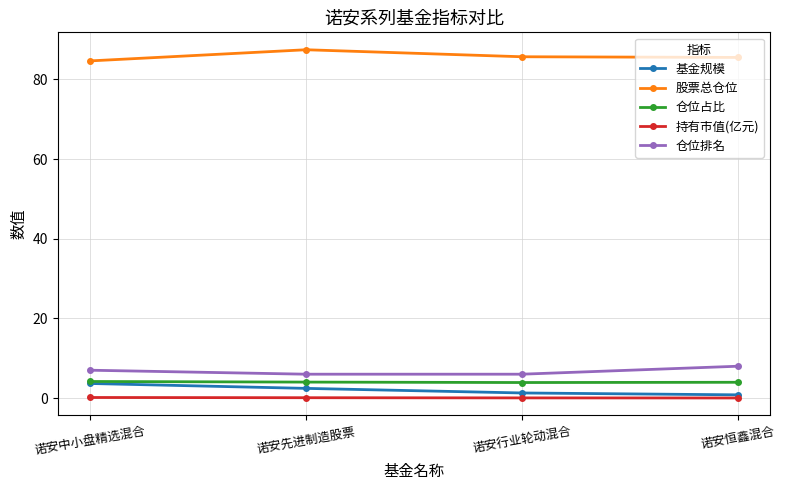

What is the approximate value of 持有市值(亿元) at 诺安先进制造股票?

0.1